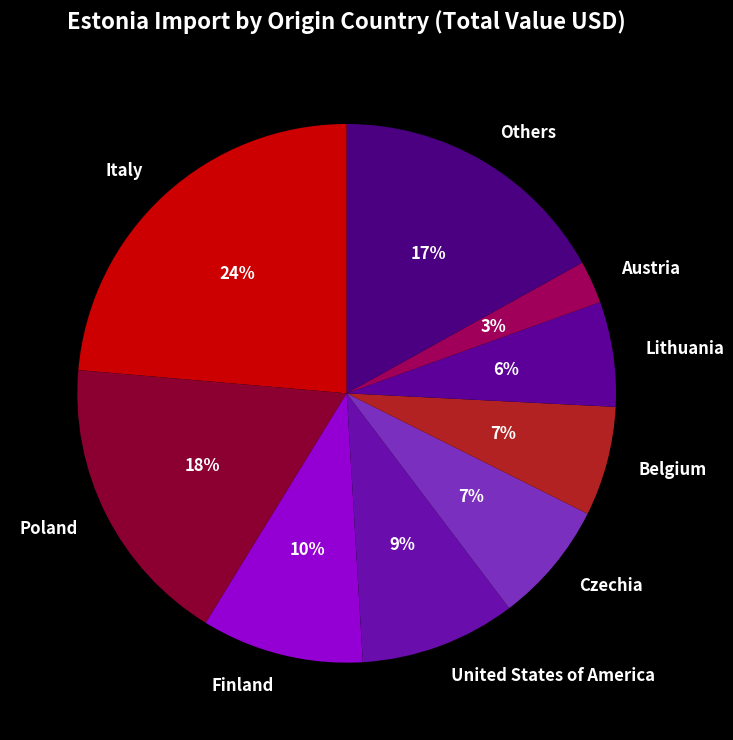

Which has a higher value, Italy or Belgium?

Italy